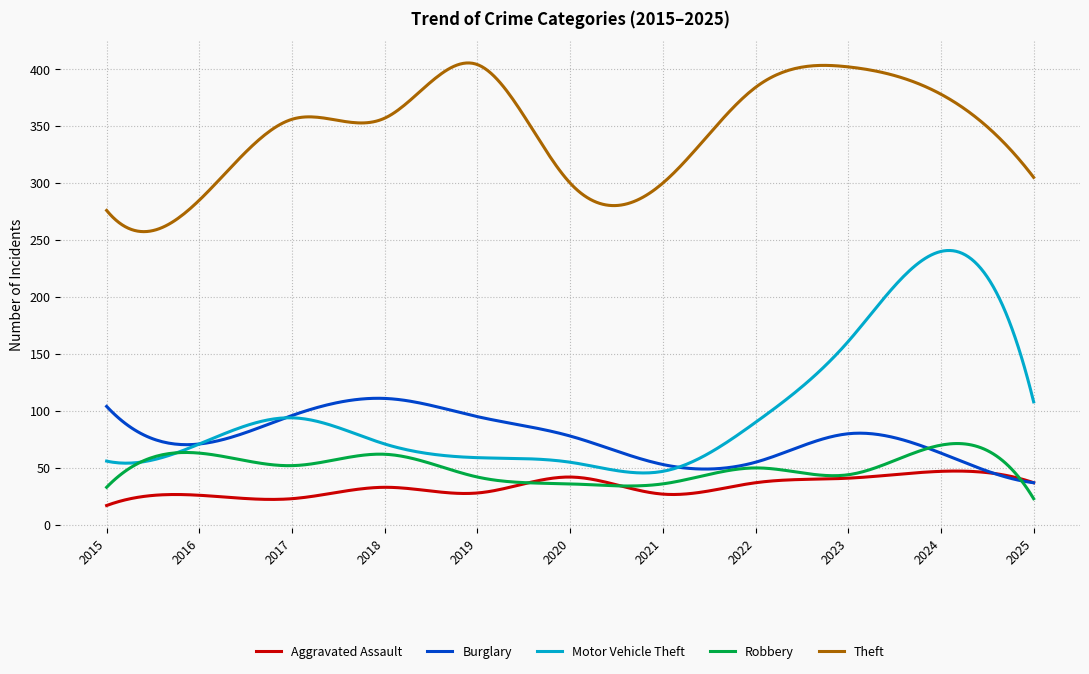

What is the maximum value for Theft?

405.4